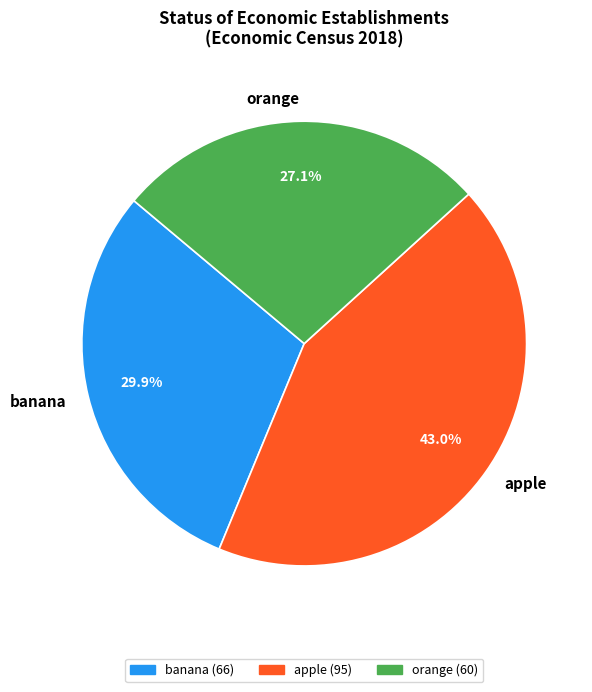

What percentage do apple and banana together represent?

72.9%